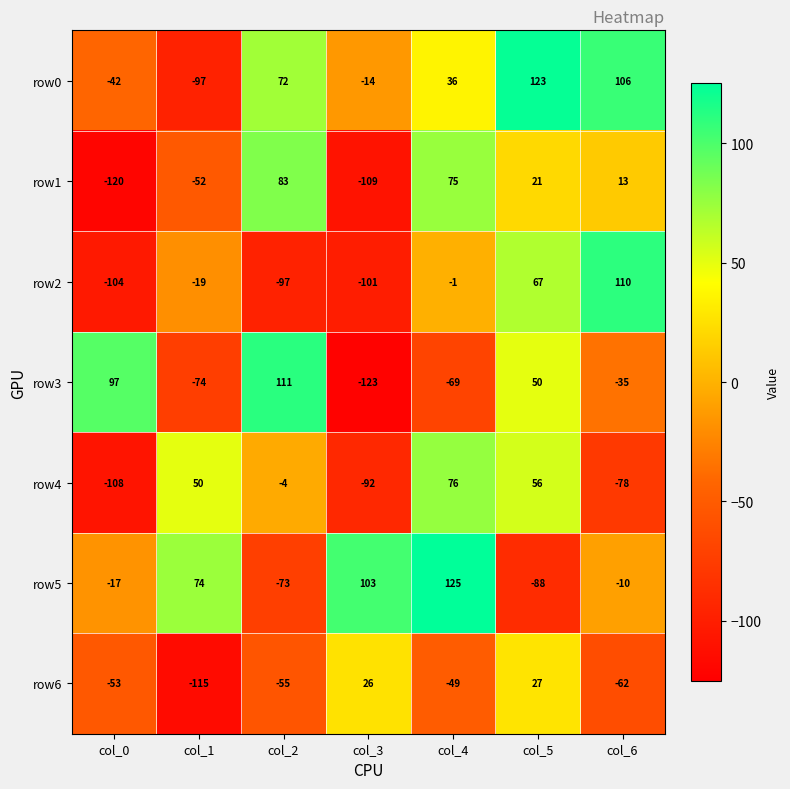

At which category is the sum across all series the highest?

col_5